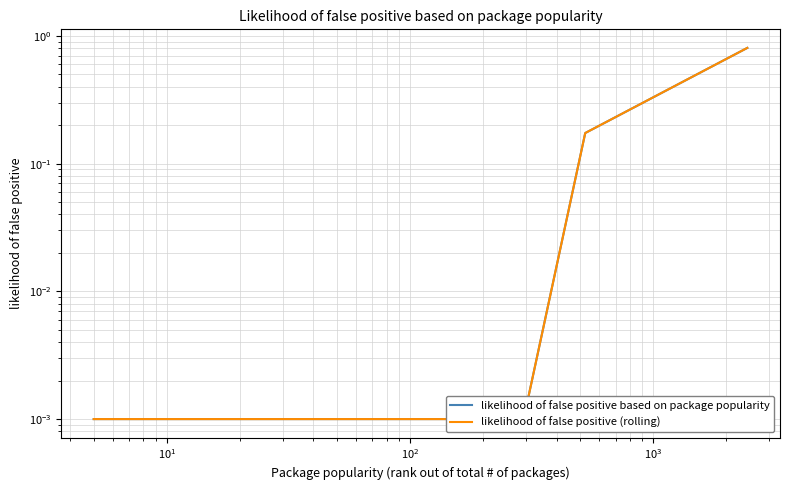

The likelihood of false positive (rolling) series shows 0.0 at $\mathdefault{10^{3}}$. True or false?

False